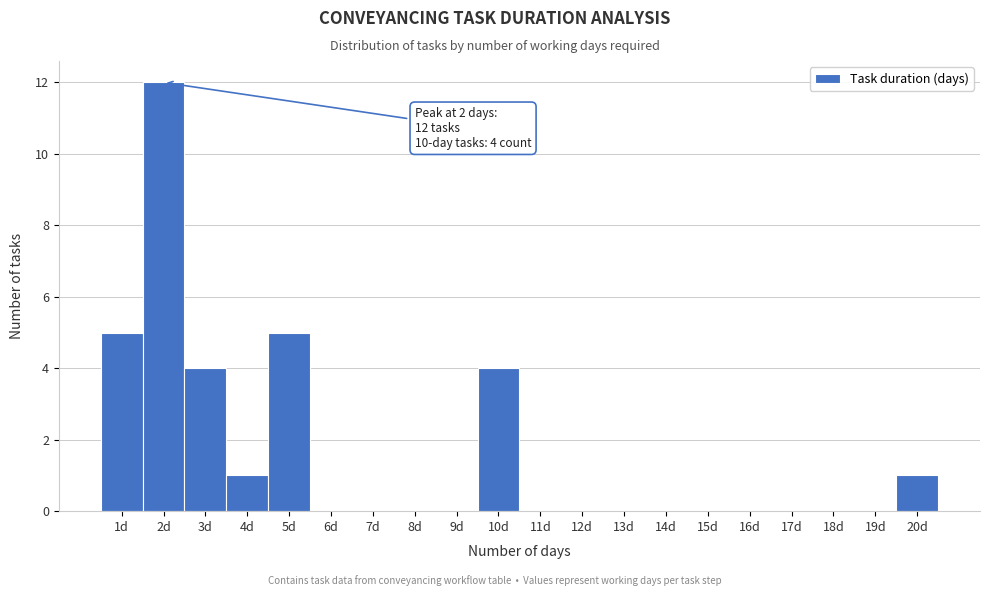

Which range on the x-axis has the tallest bar?

1.5 to 2.5